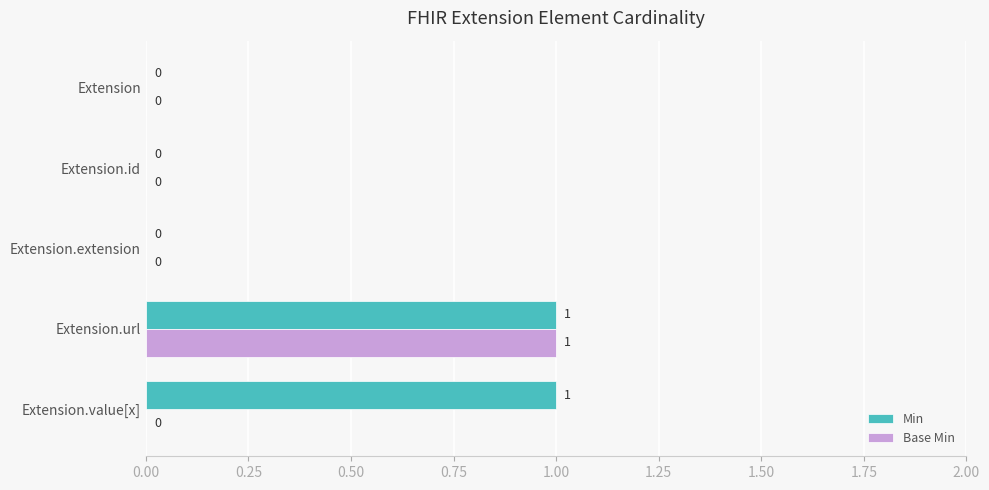

Is the value of Base Min at Extension.url greater than the value of Min at Extension.id?

Yes